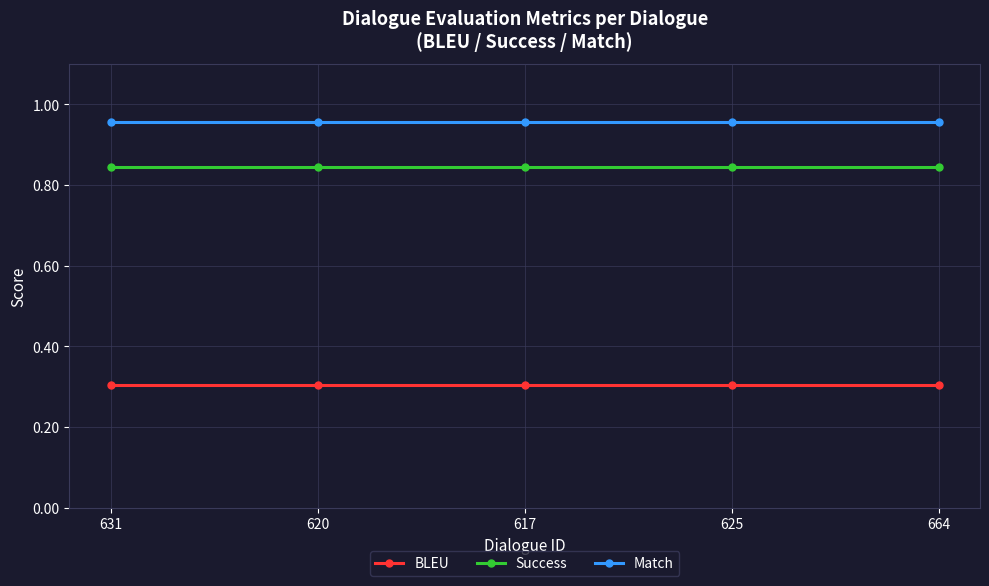

Is it true that Match equals 1.3 at 664?

False